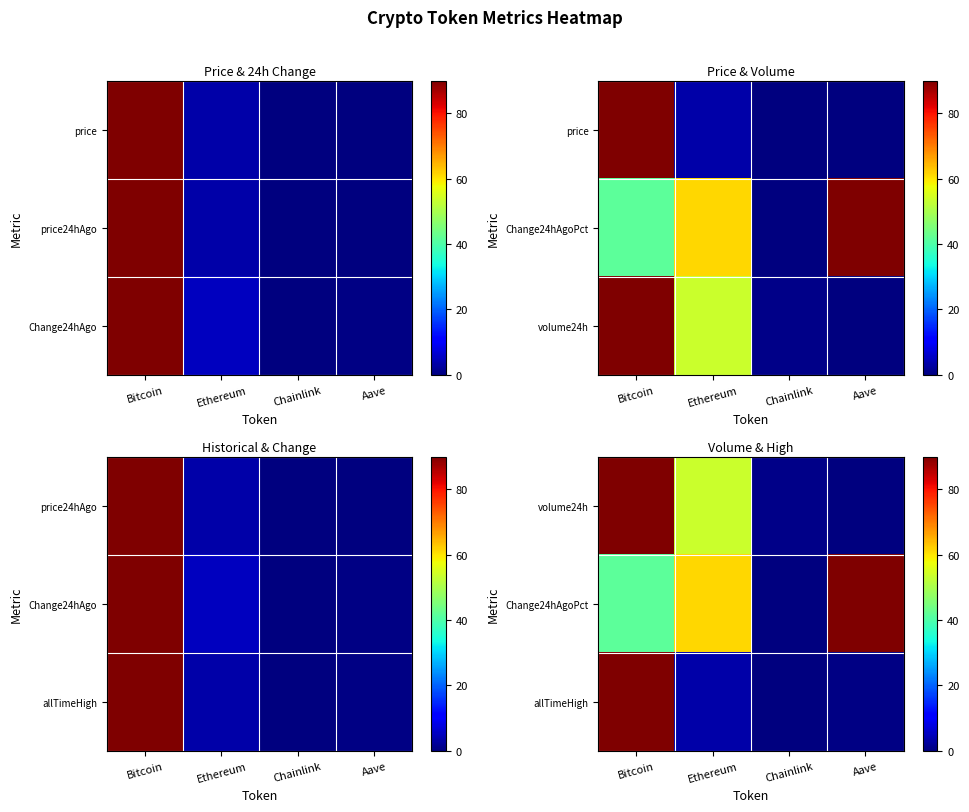

At which label does Change24hAgoPct first exceed 61?

Ethereum